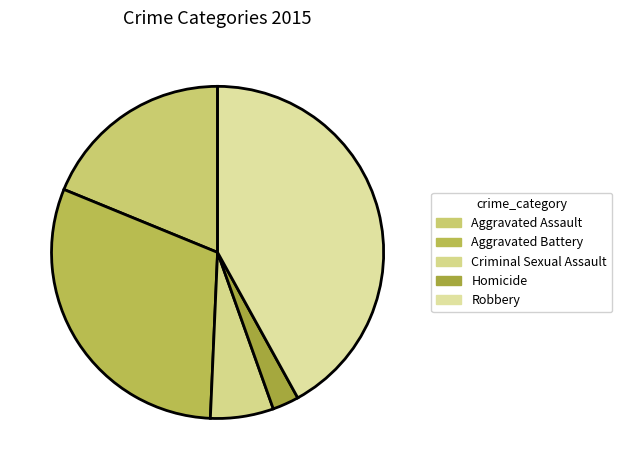

How many segments does this pie chart have?

5